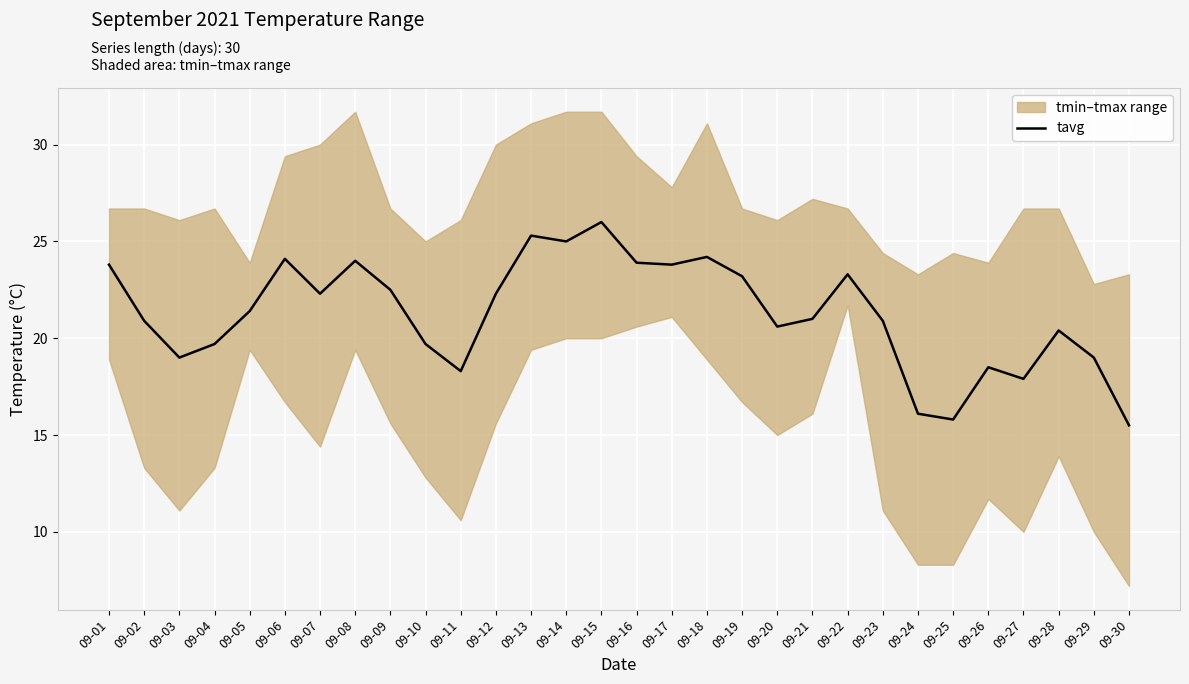

What is the value of the 7th point from the left?

22.3